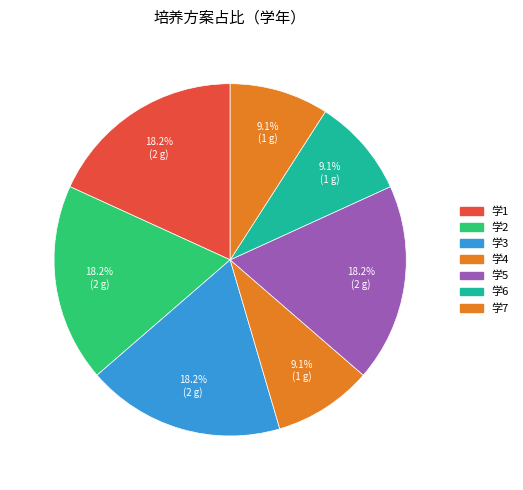

How many segments does this pie chart have?

7